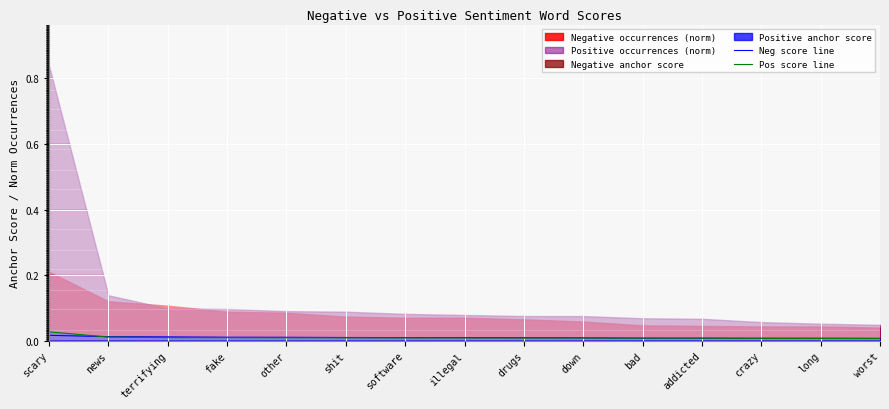

Is it true that Pos score line equals 0.0 at fake?

True